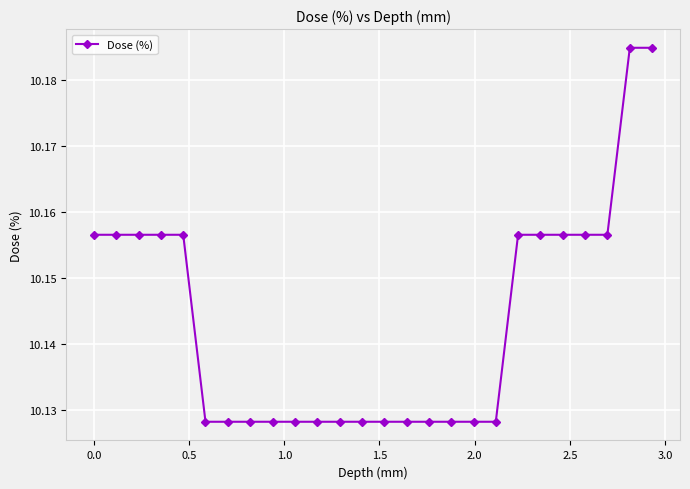

Where is the data nearest to the value 10?

2.0